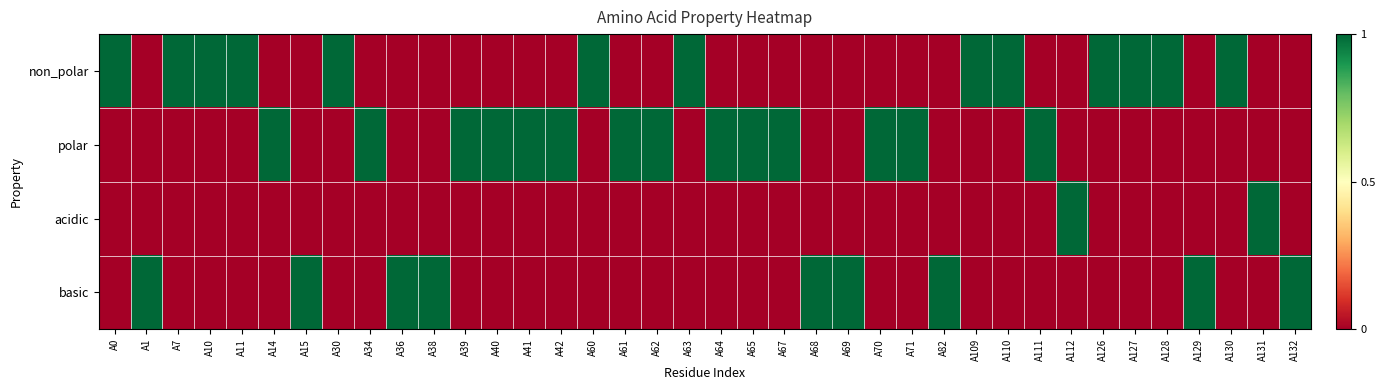

Between A69 and A126, which series saw the biggest shift?

non_polar